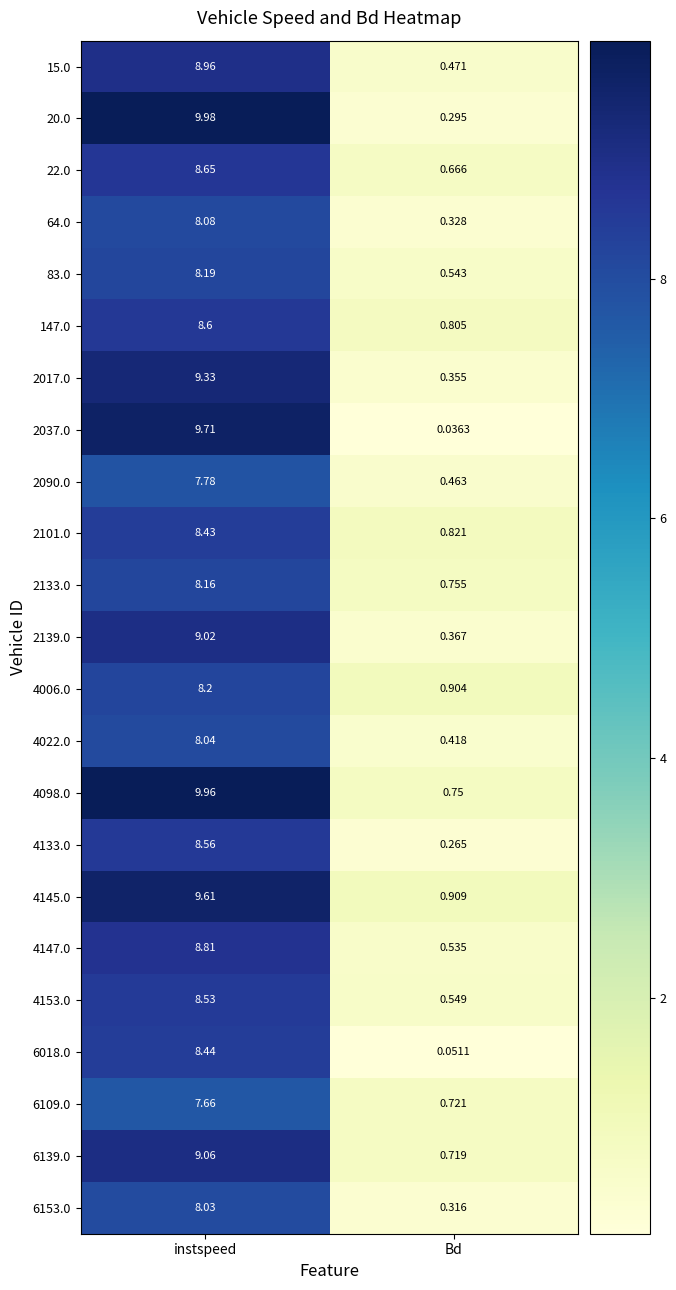

Which series has the largest range (max minus min)?

20.0